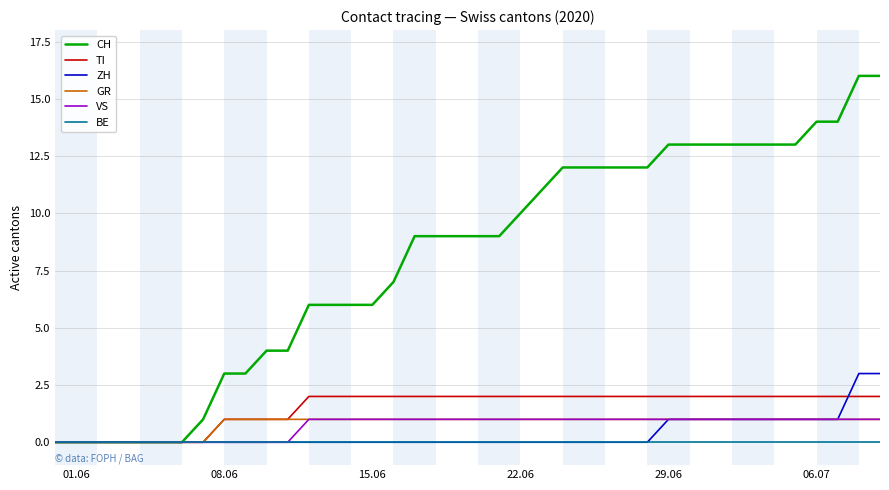

Which series has the largest range (max minus min)?

CH